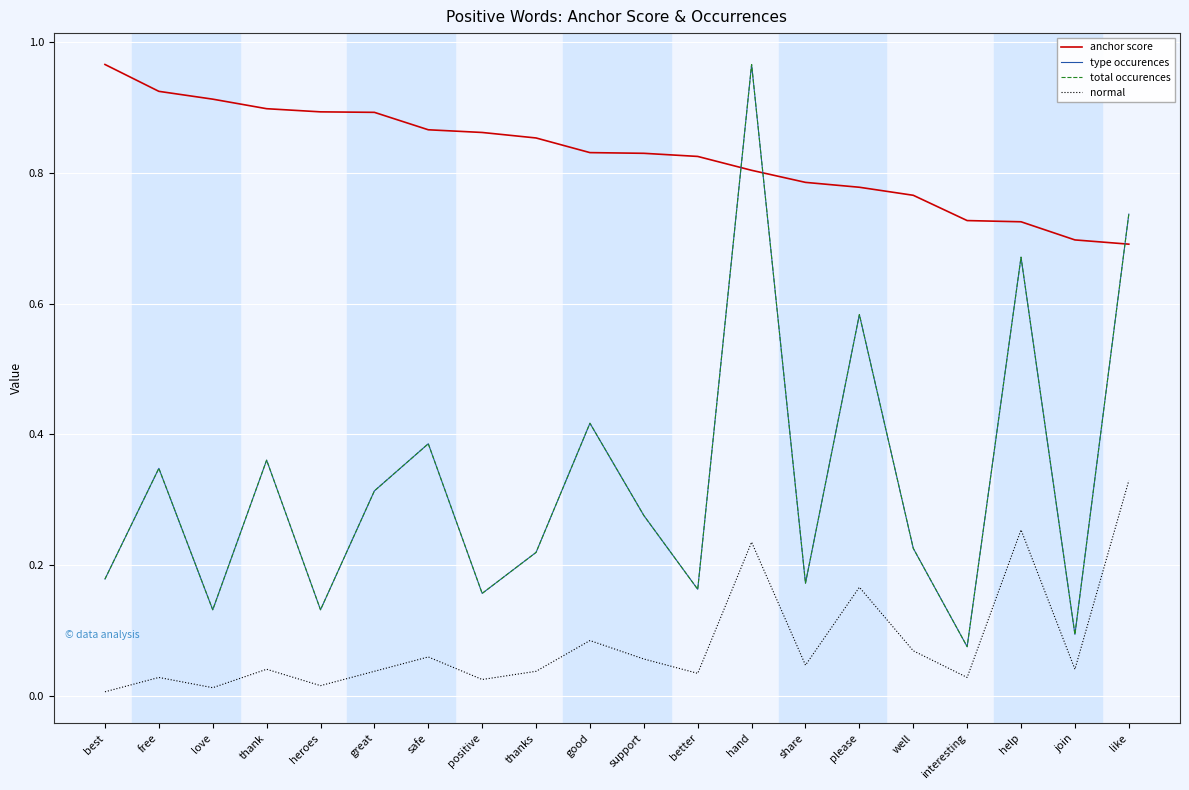

Does the chart display data point markers on the line(s)?

No